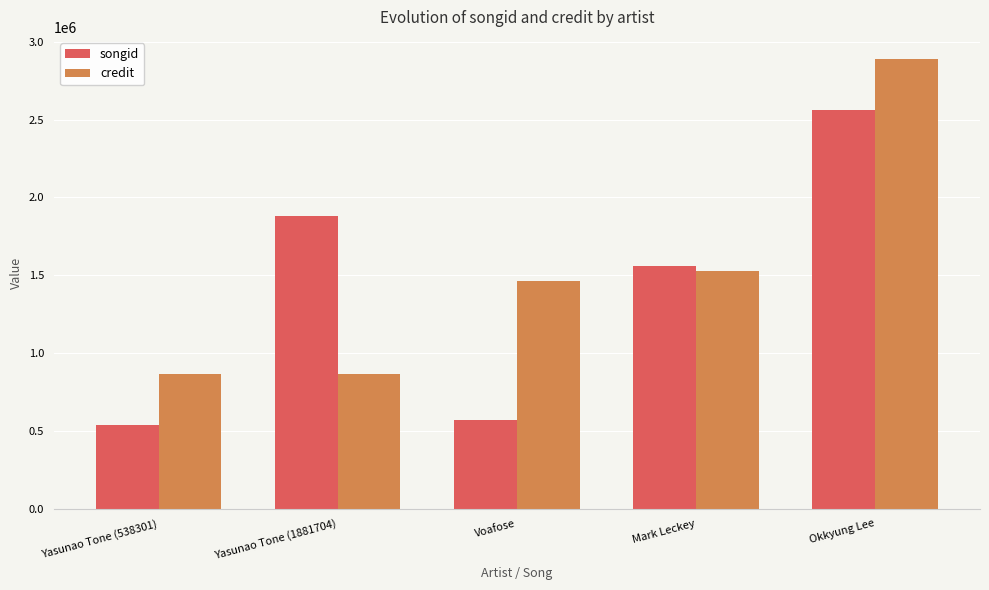

Which label corresponds to the smallest value in the chart?

Yasunao Tone (538301)